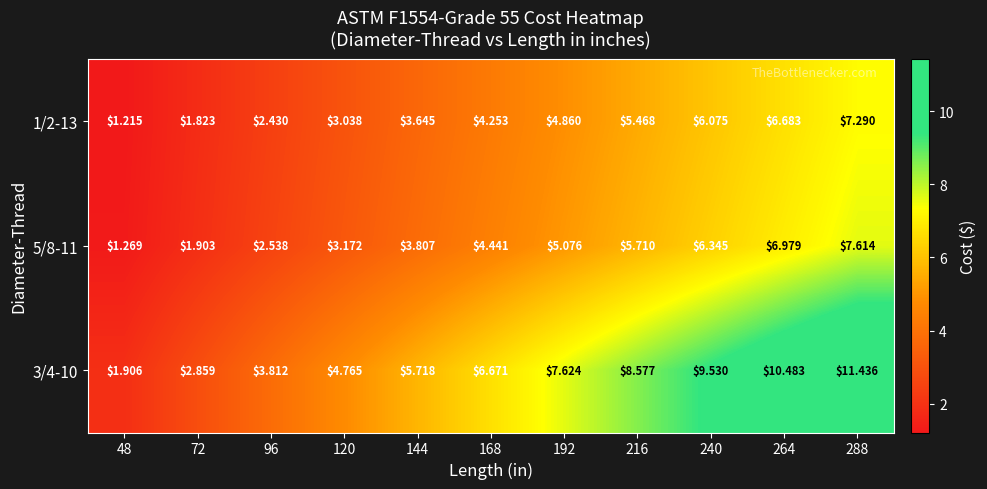

Is the value of 5/8-11 at 264 greater than the value of 3/4-10 at 72?

Yes